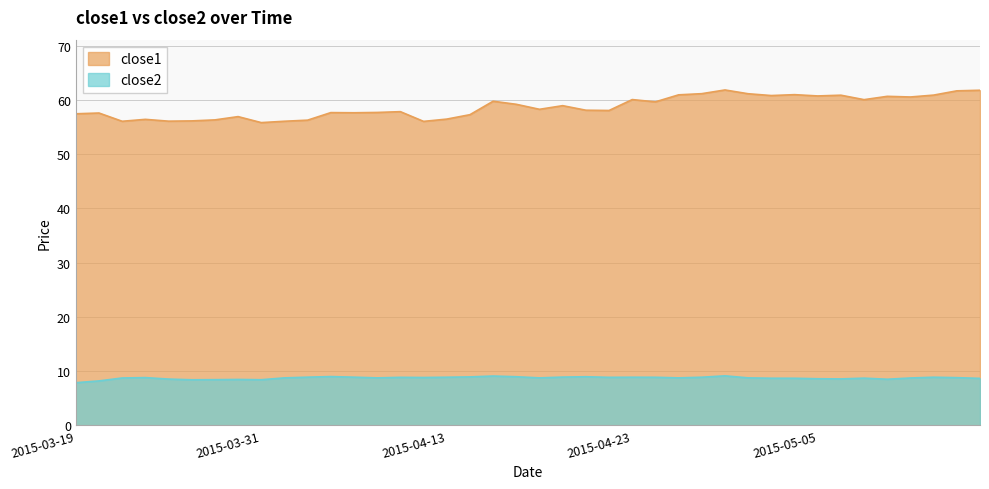

At which category does close2 reach its first local valley?

2015-03-26